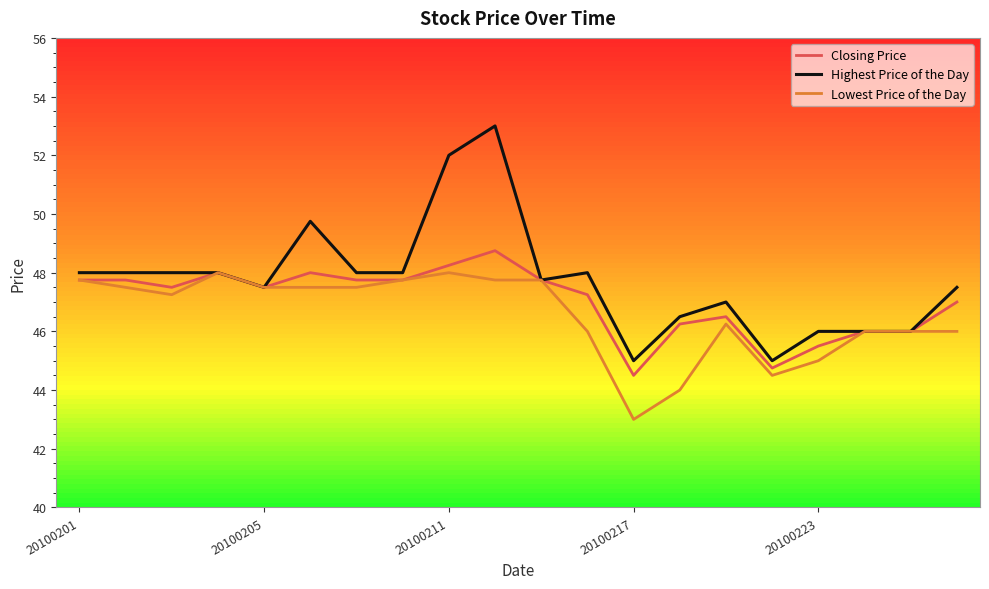

Which series has the widest spread of values?

Highest Price of the Day